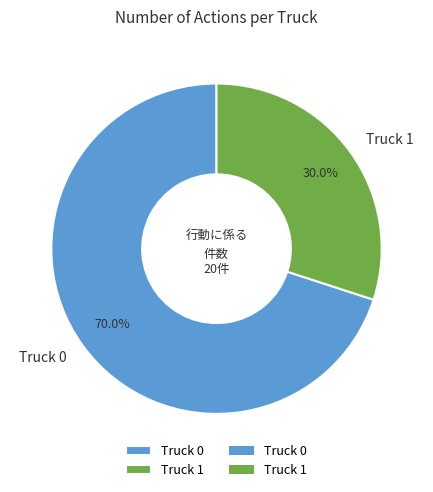

To the nearest percent, what portion does Truck 0 represent?

70%